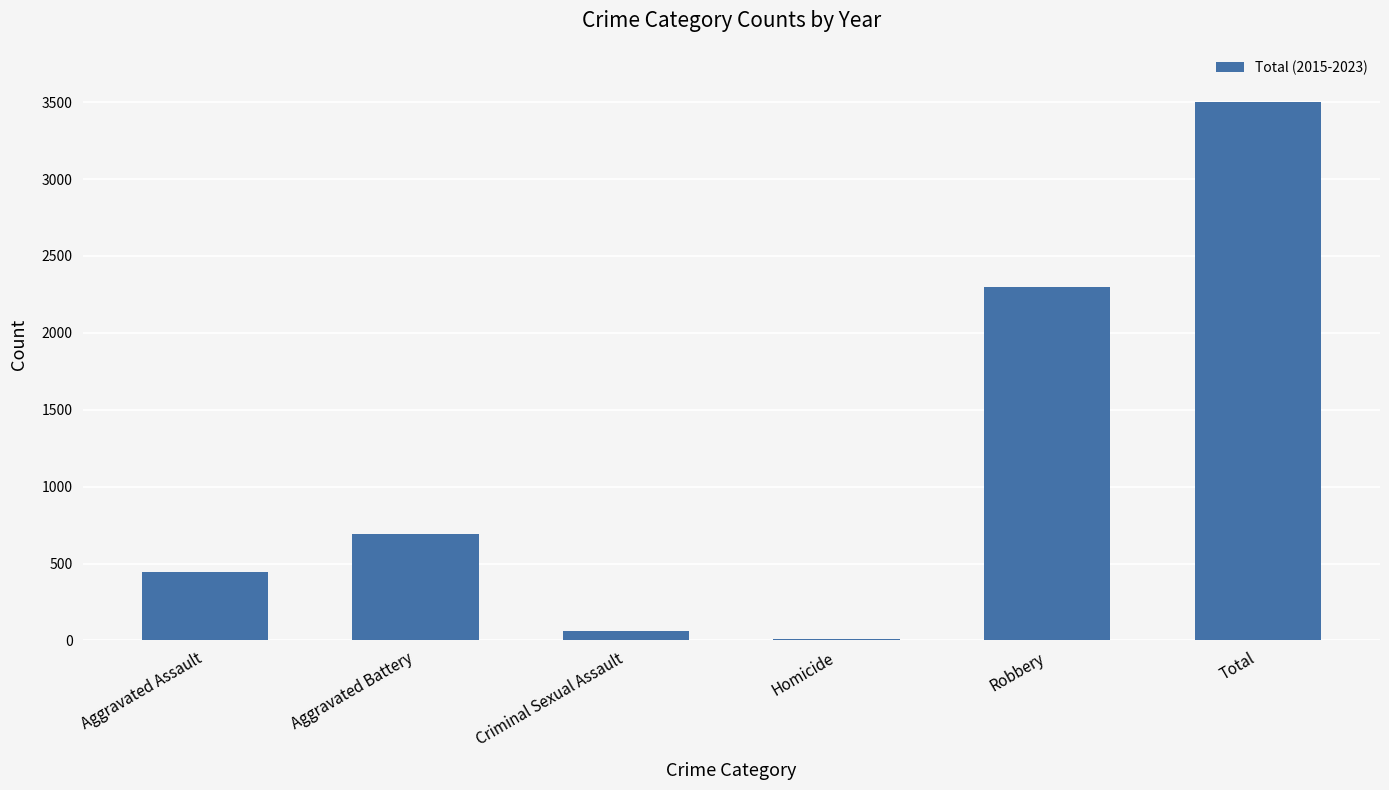

Rank the categories by value from lowest to highest.

Homicide, Criminal Sexual Assault, Aggravated Assault, Aggravated Battery, Robbery, Total